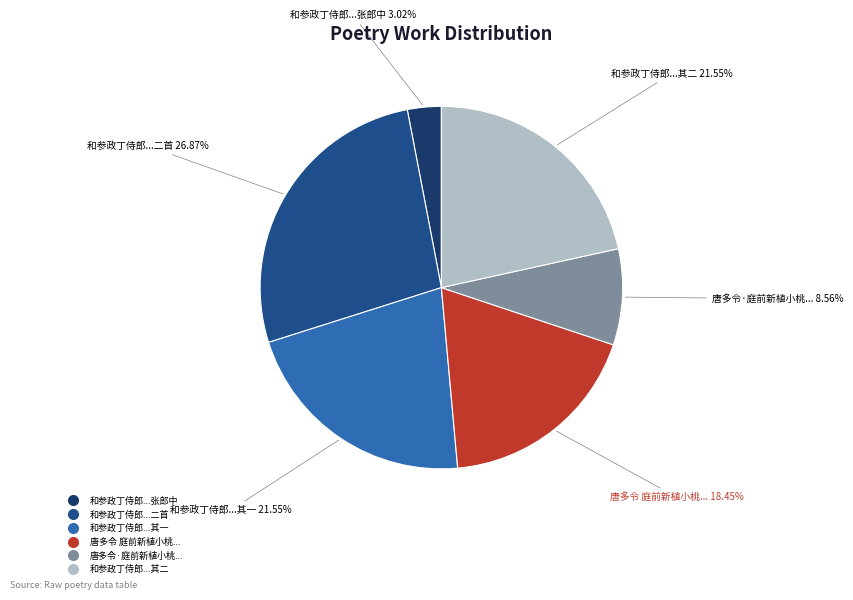

Rank the categories by value from lowest to highest.

和参政丁侍郎洛下新植小园寄留台张郎中, 唐多令·庭前新植小桃，才开数萼，以酒祝之, 唐多令 庭前新植小桃，才开数萼，以酒祝之, 和参政丁侍郎洛下新植小园寄留台张郎中二首 其二, 和参政丁侍郎洛下新植小园寄留台张郎中二首 其一, 和参政丁侍郎洛下新植小园寄留台张郎中二首